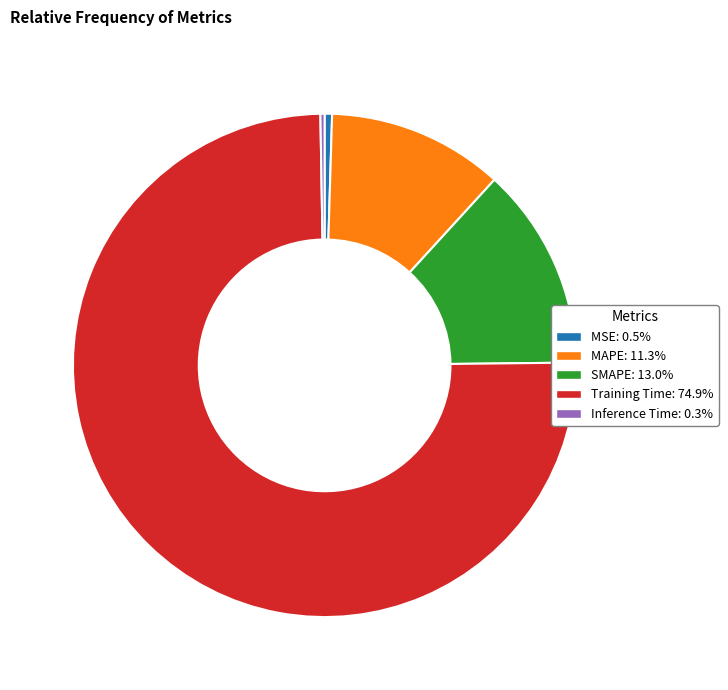

Does MSE account for over 50% of the chart?

No